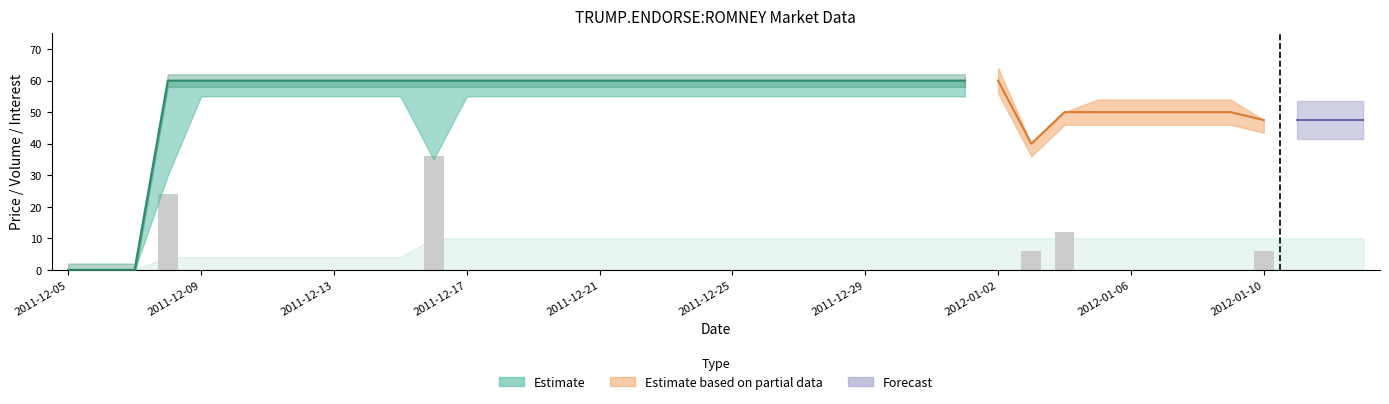

Reading left to right, transcribe all the data shown in this chart.

0	0	0	24	0	0	0	0	0	0	0	36	0	0	0	0	0	0	0	0	0	0	0	0	0	0	0	0	0	6	12	0	0	0	0	0	6	0	0	0